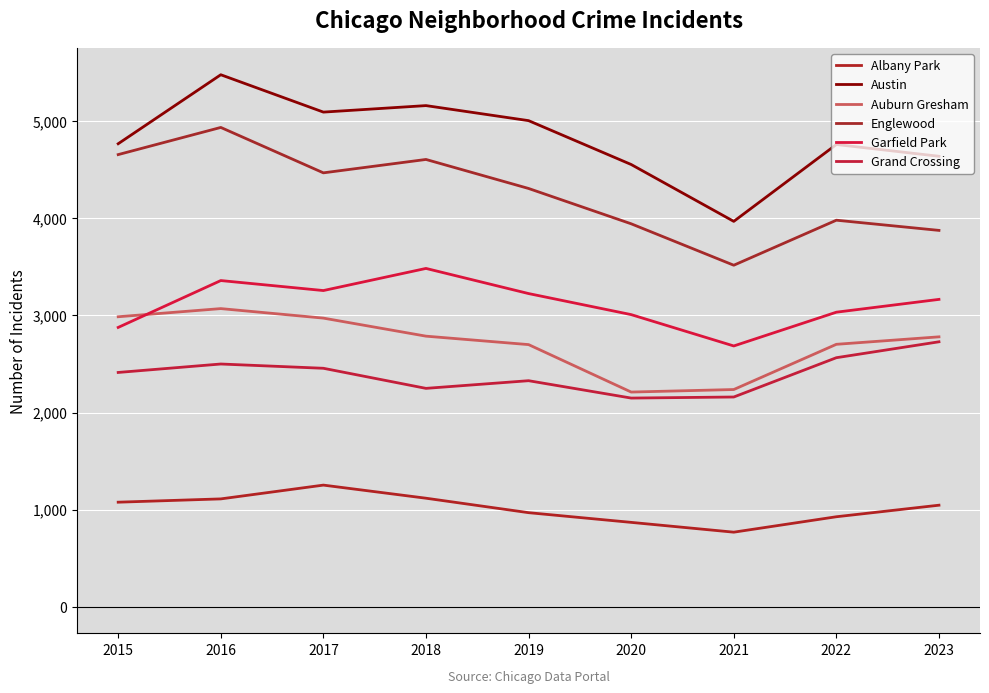

How many lines are shown in the chart?

6